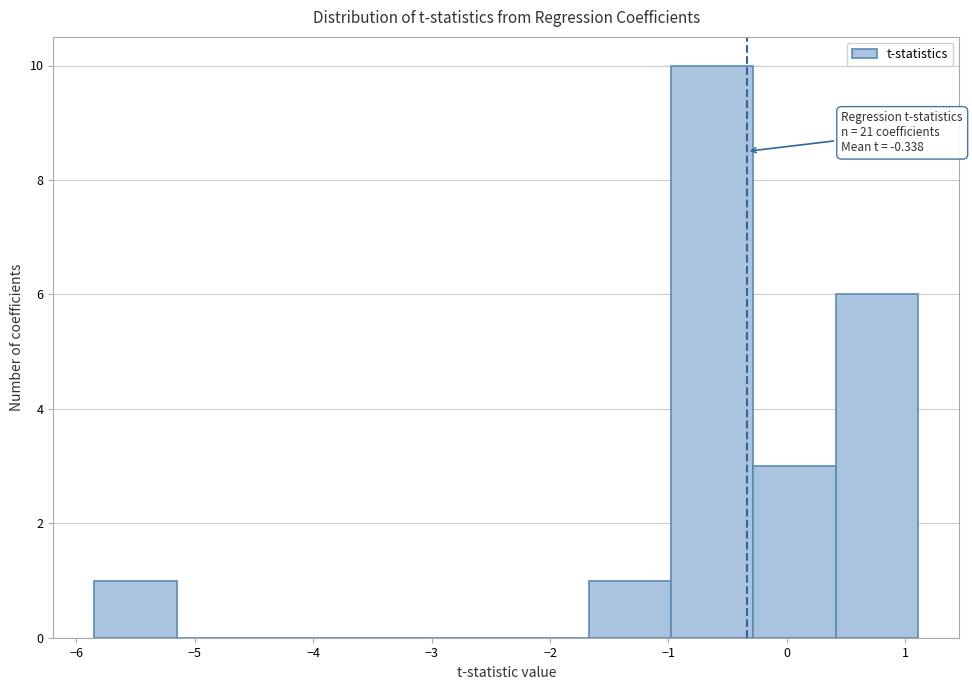

Which range on the x-axis has the tallest bar?

-1.0 to -0.3